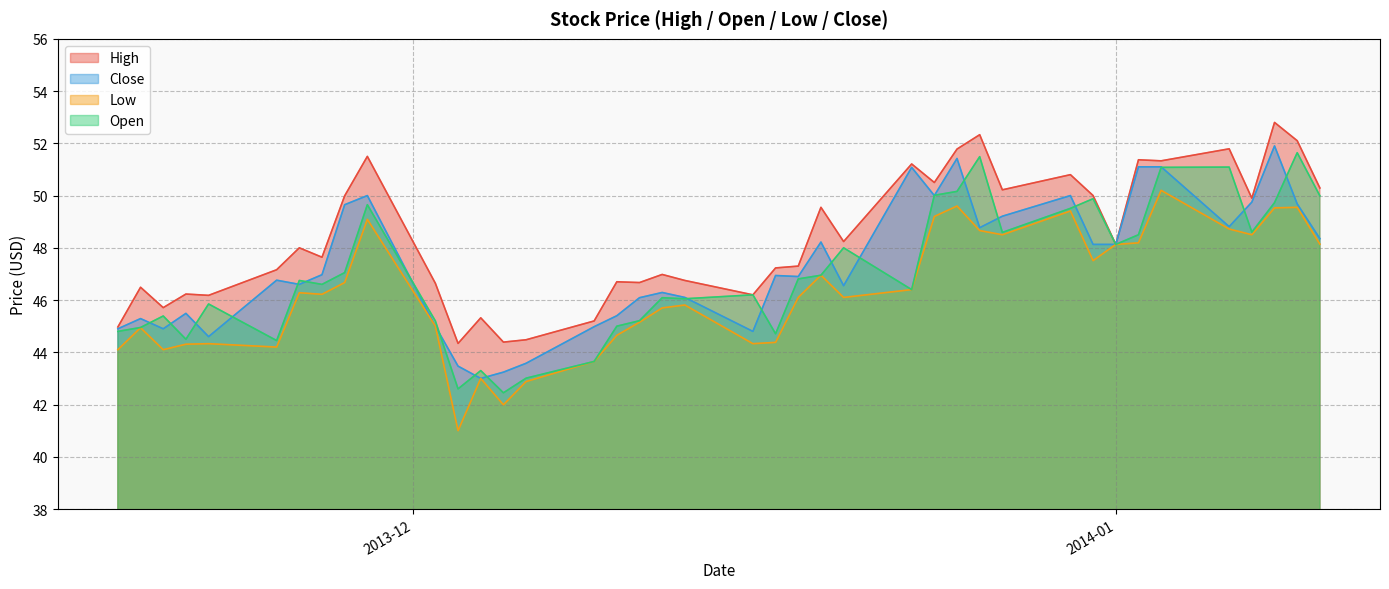

Between 2013-12-23 and 2014-01-09, which is larger?

2014-01-09